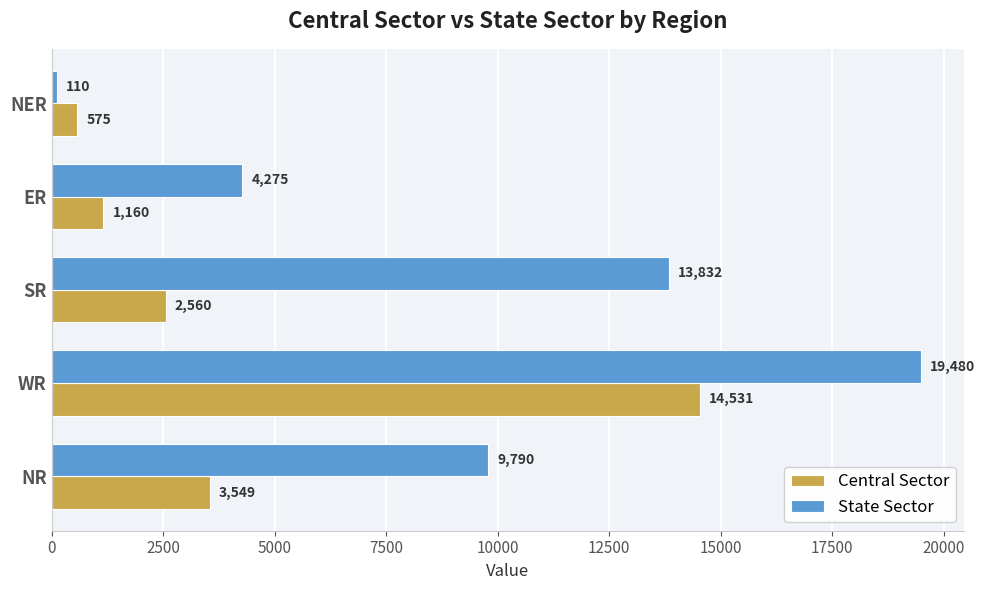

What is the approximate value of Central Sector at ER, to the nearest 10?

1160